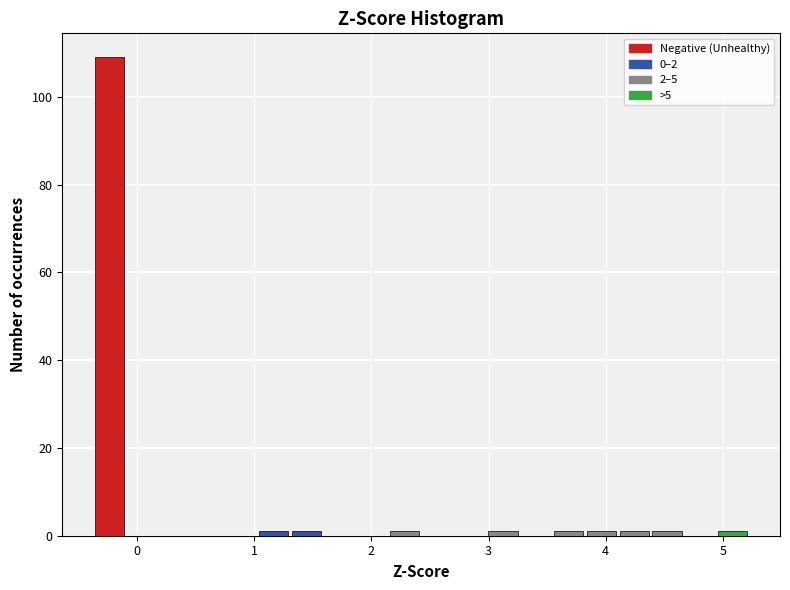

Read against the x-axis, roughly where is the centre of the tallest bar?

-0.2